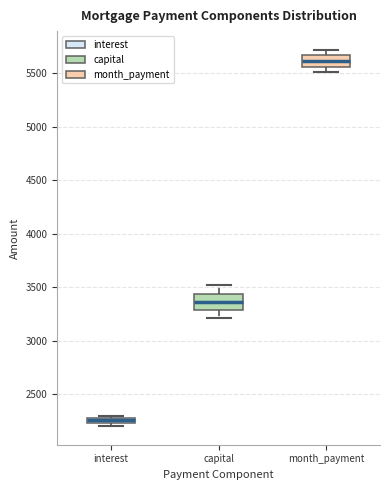

Where does the upper whisker of the box for capital end on the y-axis? The values are not printed on the chart, so give them approximately, as read against the axis.

3500